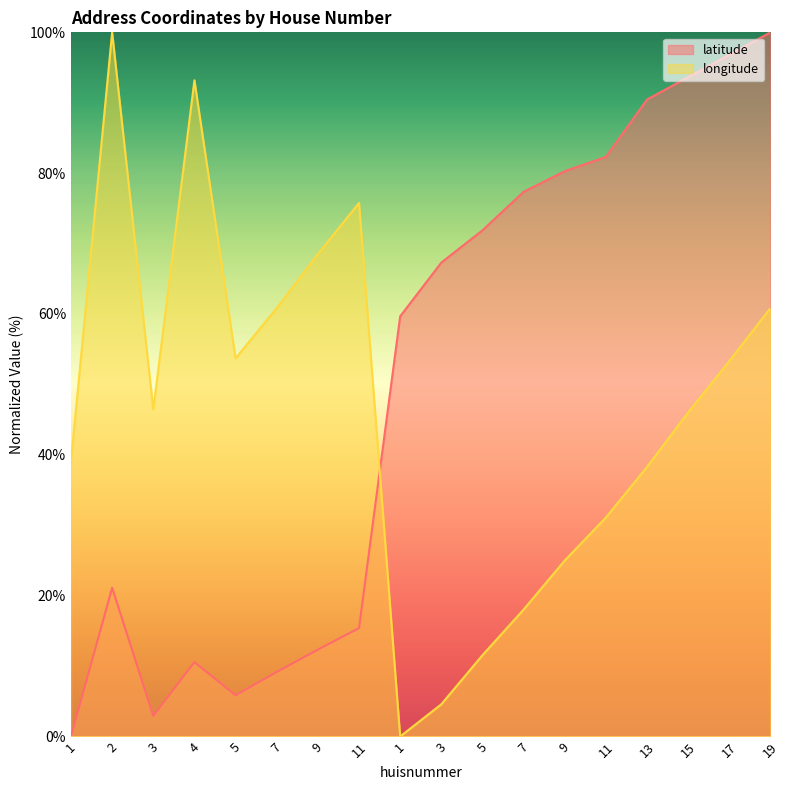

True or false: longitude has a value of 38.3 at 13.

True